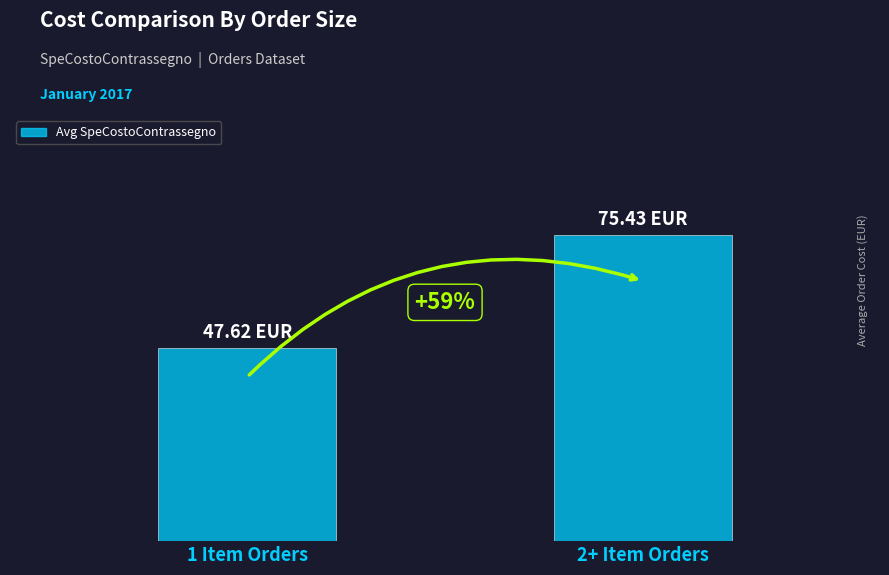

At which category does the chart reach its minimum across all series?

1 Item Orders